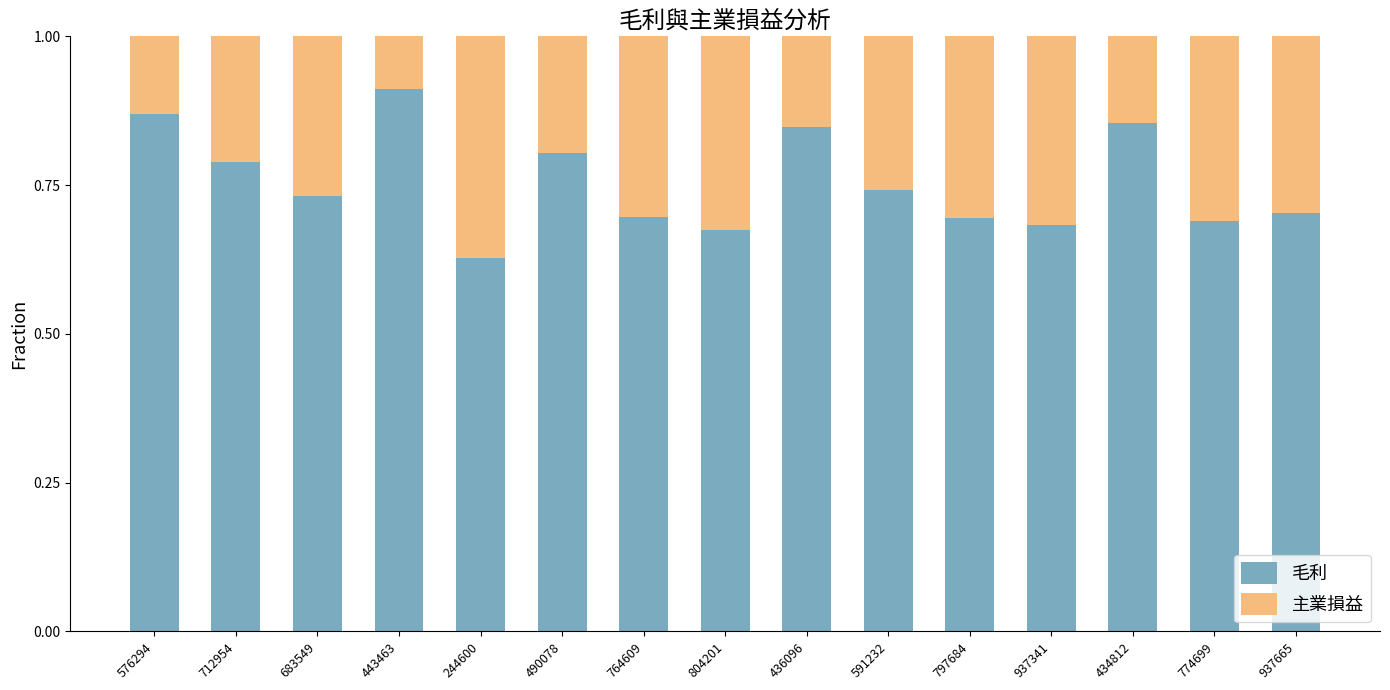

What is the total value across all series at 804201?

1.0